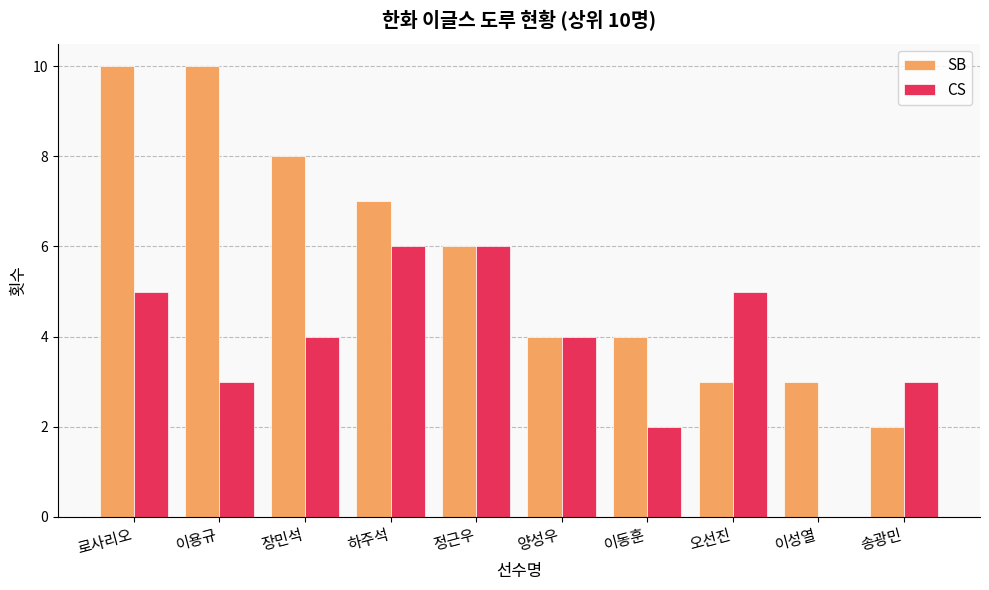

What value does the CS series have at 송광민?

3